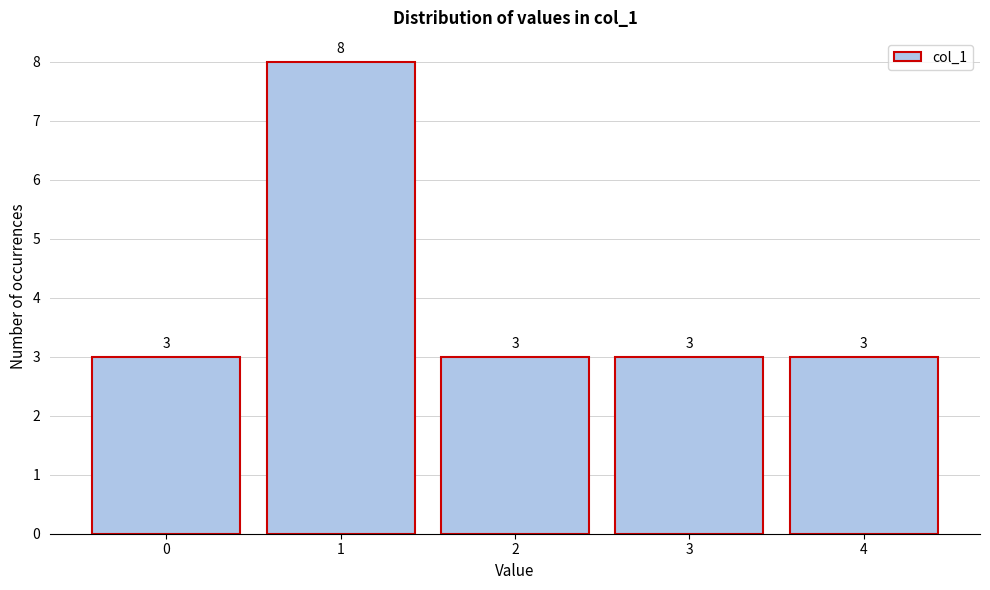

Reading left to right, list all the values displayed in this chart.

3	8	3	3	3